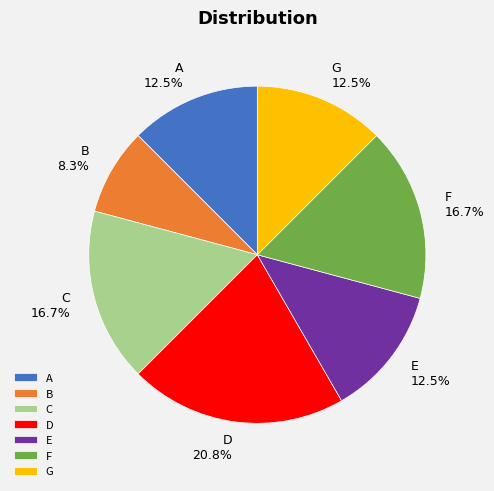

How many slices are in this pie chart?

7